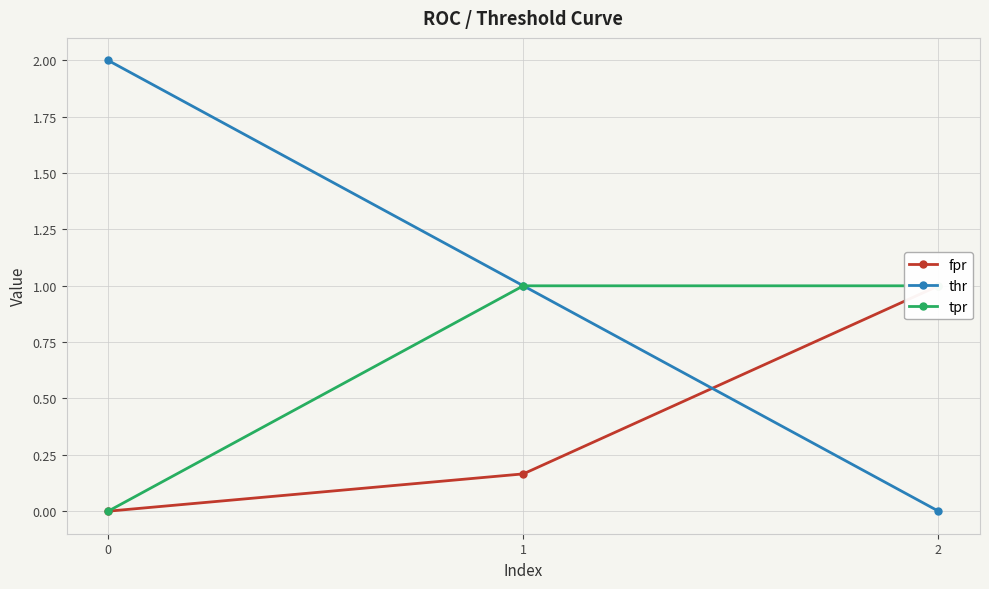

Is it true that fpr equals 0.2 at 1?

True